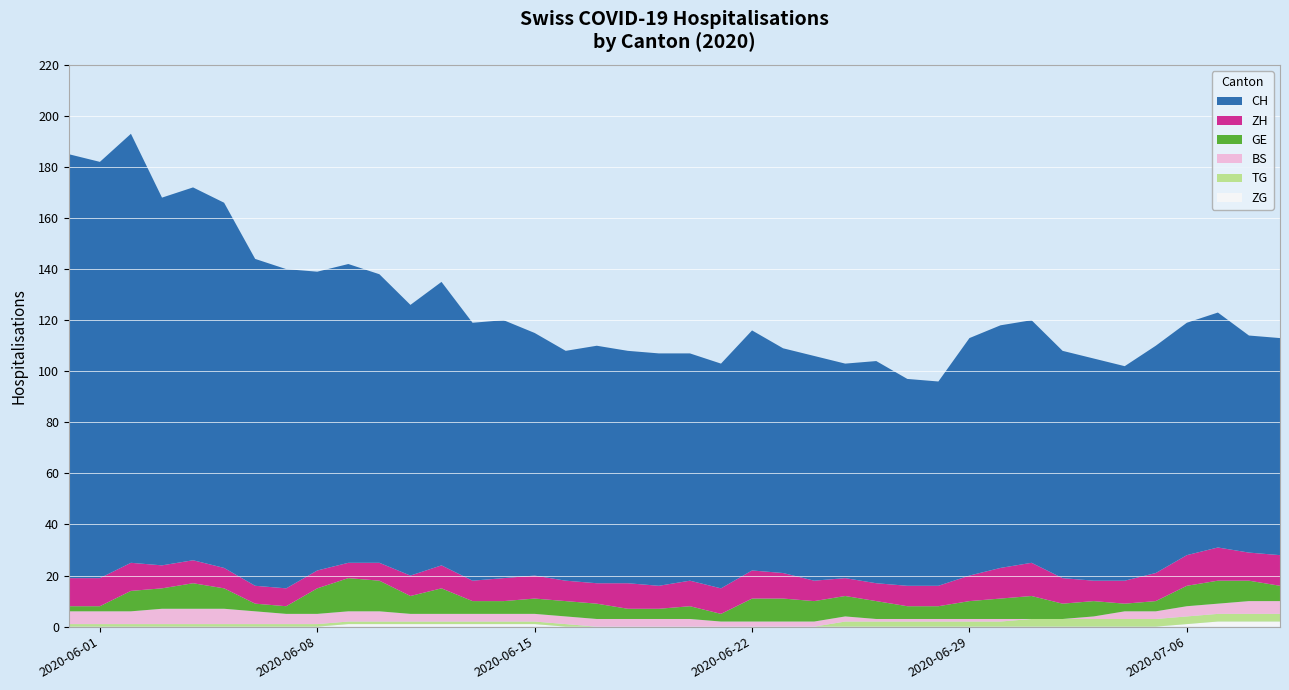

Reading left to right, transcribe all the data shown in this chart.

ZG: 0	0	0	0	0	0	0	0	0	1	1	1	1	1	1	1	0	0	0	0	0	0	0	0	0	0	0	0	0	0	0	0	0	0	0	0	1	2	2	2
TG: 1	1	1	1	1	1	1	1	1	1	1	1	1	1	1	1	1	0	0	0	0	0	0	0	0	2	2	2	2	2	2	3	3	3	3	3	3	3	3	3
BS: 5	5	5	6	6	6	5	4	4	4	4	3	3	3	3	3	3	3	3	3	3	2	2	2	2	2	1	1	1	1	1	0	0	1	3	3	4	4	5	5
GE: 2	2	8	8	10	8	3	3	10	13	12	7	10	5	5	6	6	6	4	4	5	3	9	9	8	8	7	5	5	7	8	9	6	6	3	4	8	9	8	6
ZH: 11	11	11	9	9	8	7	7	7	6	7	8	9	8	9	9	8	8	10	9	10	10	11	10	8	7	7	8	8	10	12	13	10	8	9	11	12	13	11	12
CH: 166	163	168	144	146	143	128	125	117	117	113	106	111	101	101	95	90	93	91	91	89	88	94	88	88	84	87	81	80	93	95	95	89	87	84	89	91	92	85	85